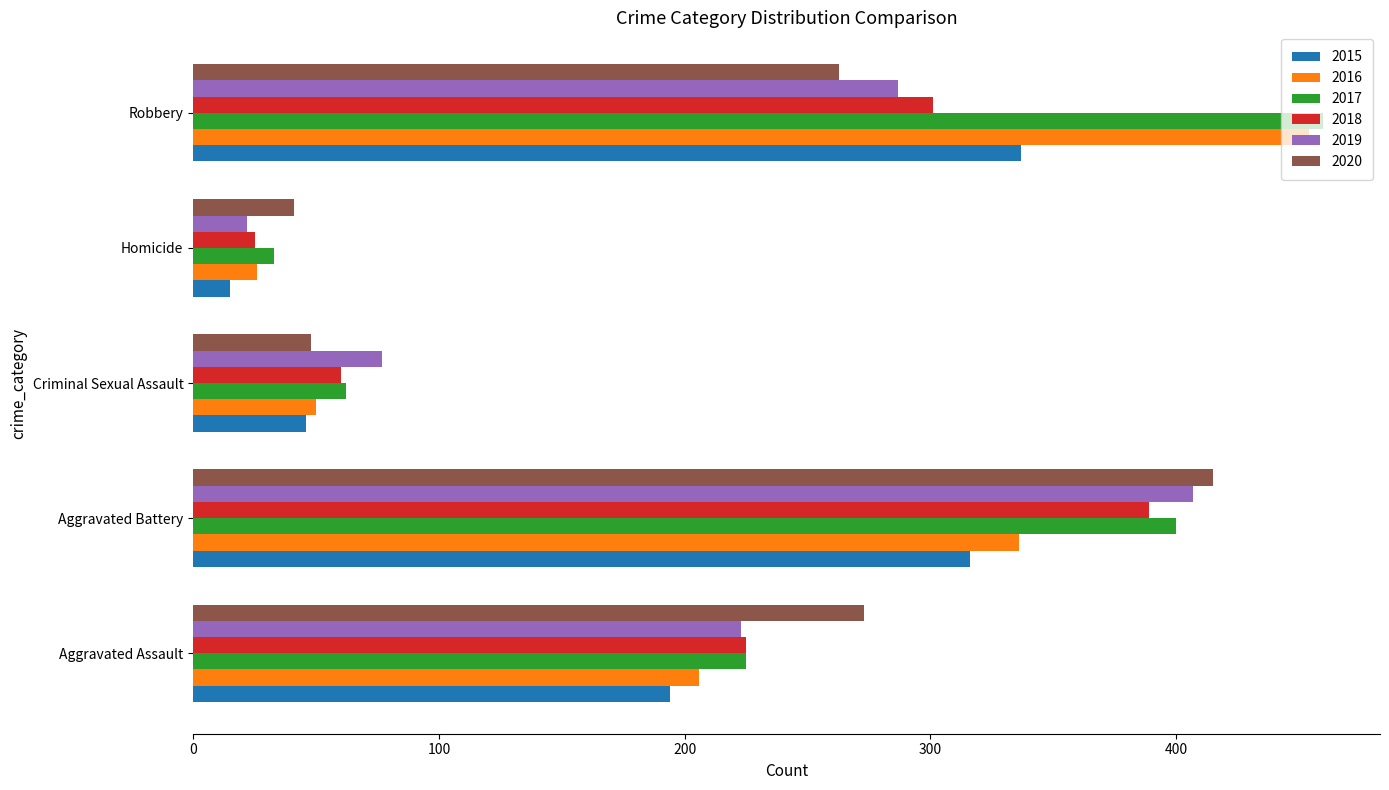

Where is 2017 nearest to the value 246?

Aggravated Assault